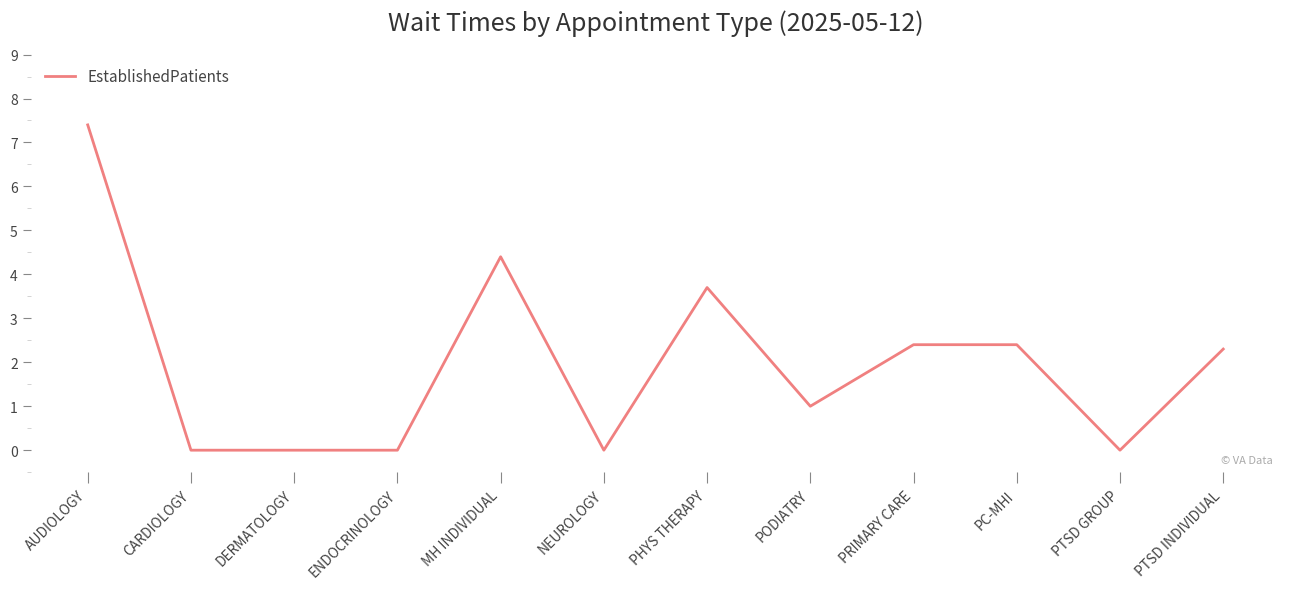

What position from the left is MH INDIVIDUAL?

5